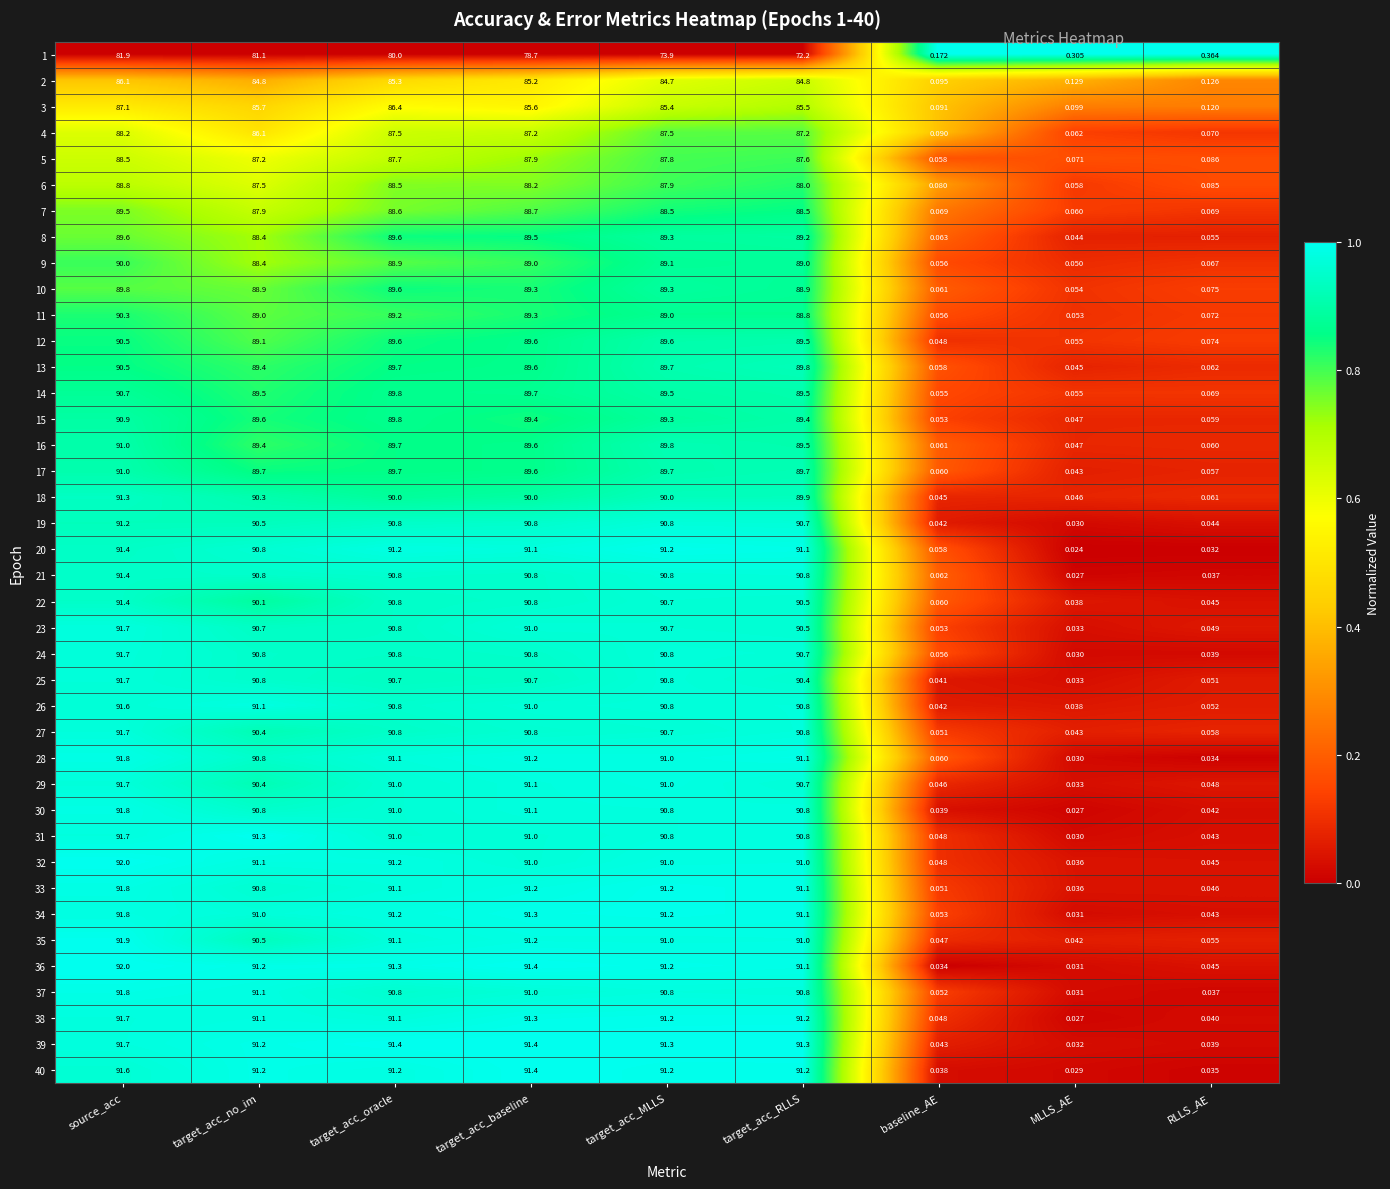

Which category has the highest value in the 12 series?

source_acc